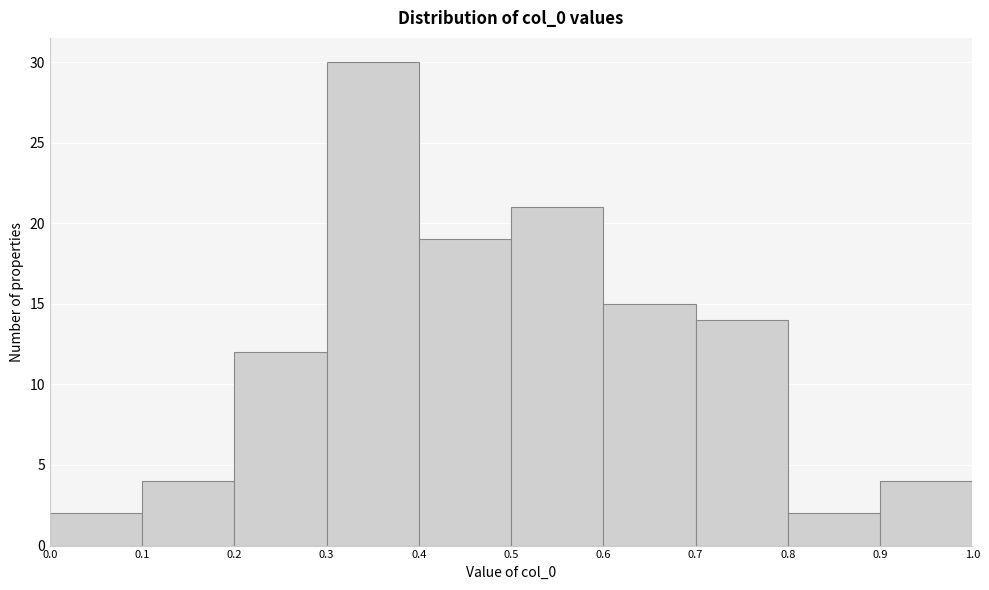

What is the height of the bar covering 0.0 to 0.1 on the x-axis? The values are not printed on the chart, so give them approximately, as read against the axis.

2